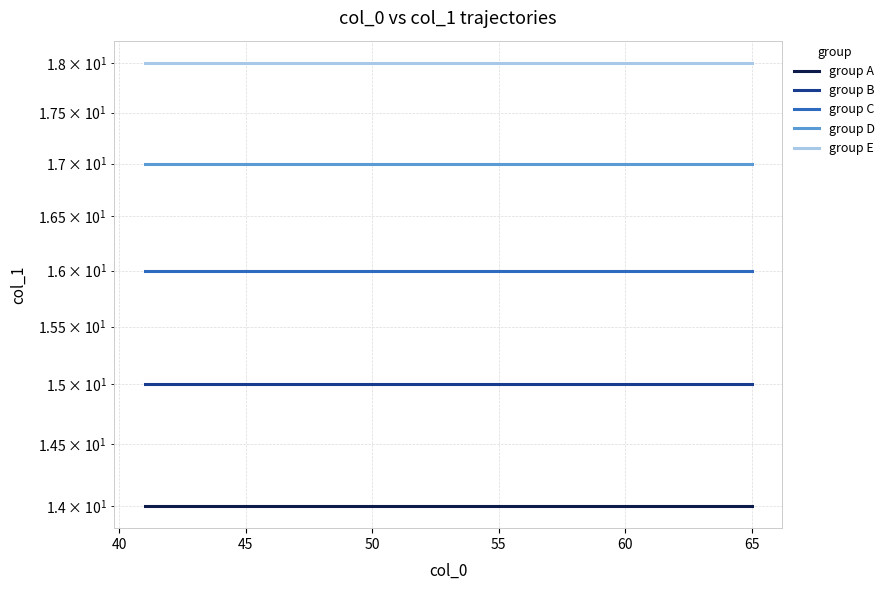

Does the chart have visible grid lines?

Yes